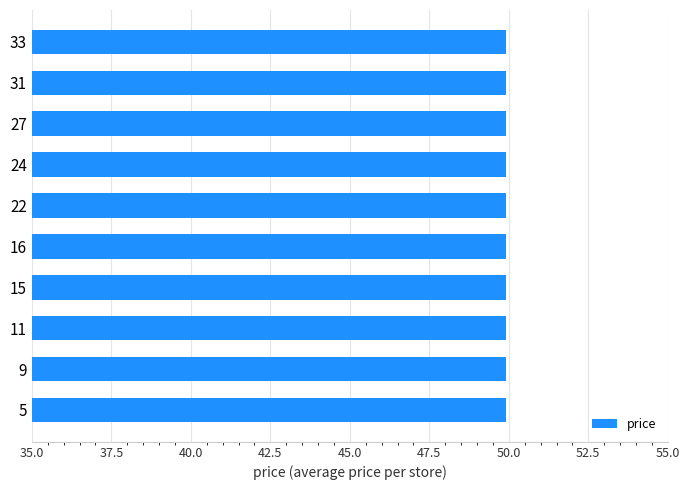

Which category has the highest value across all series?

5